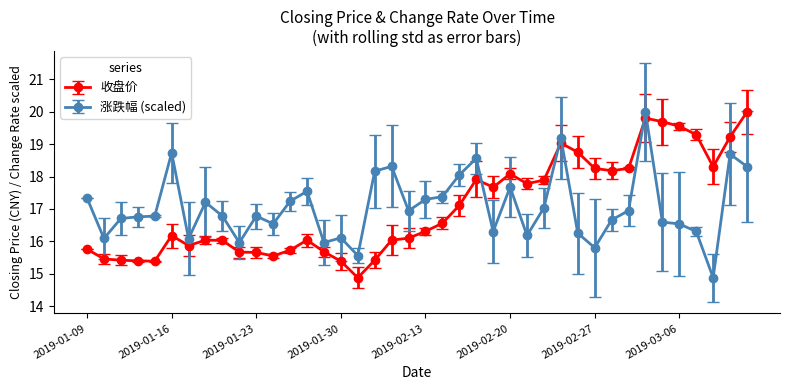

What is the sum of all 涨跌幅 (scaled) values?

682.3